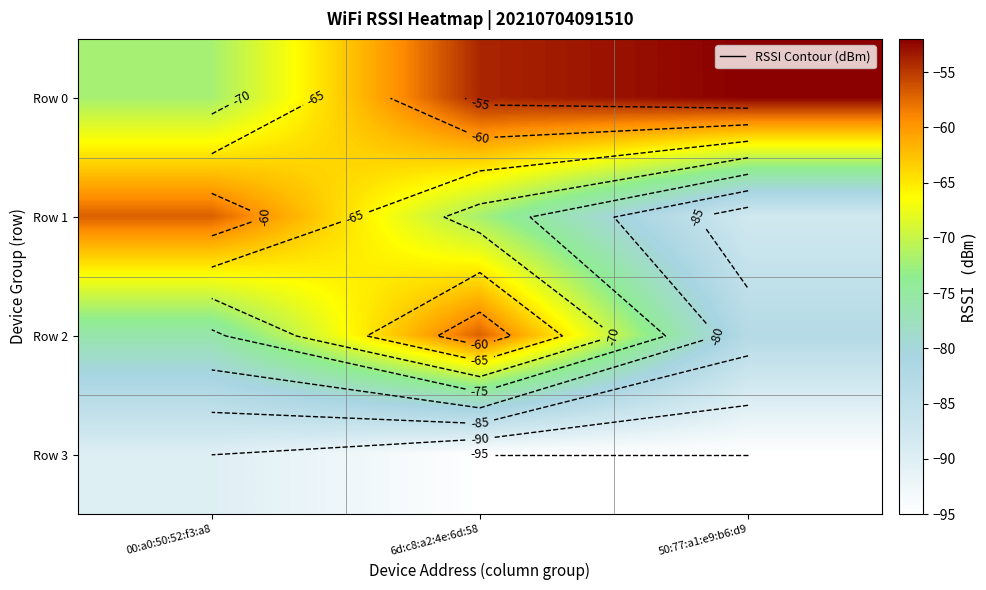

Where does the Row 0 series first go above -54?

50:77:a1:e9:b6:d9